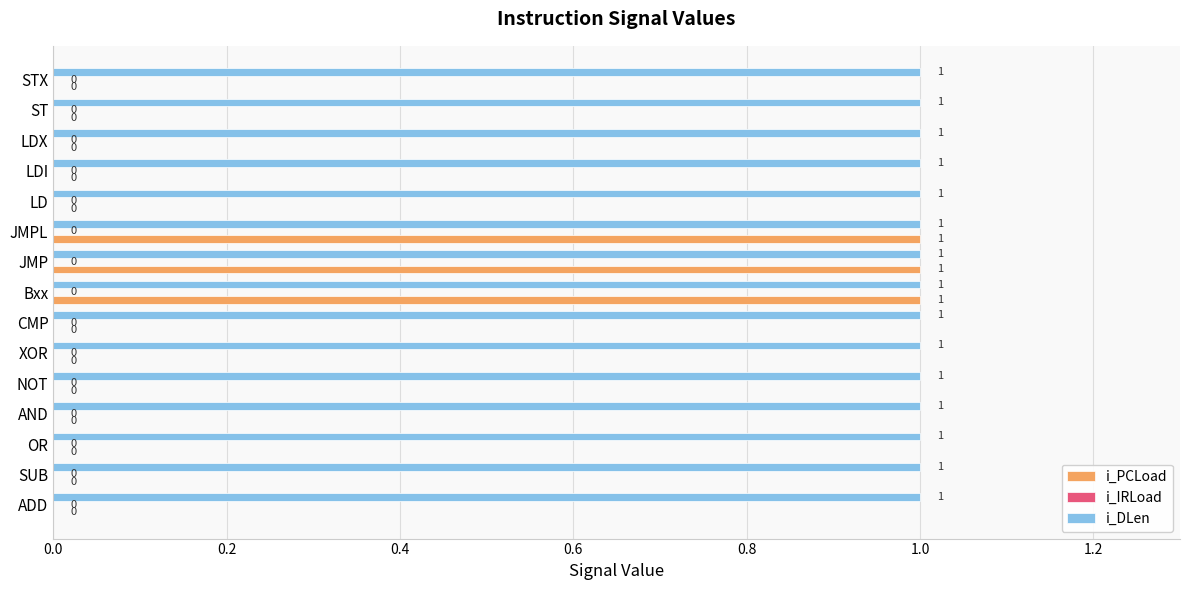

Is it true that i_PCLoad equals -1 at AND?

False